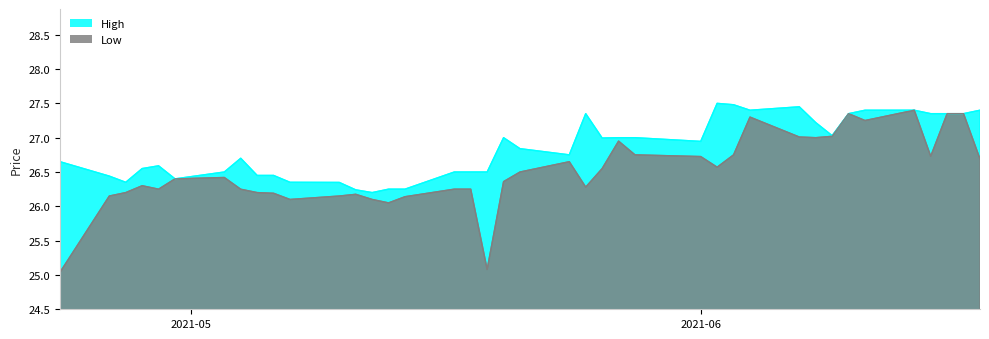

What is the value of the Low point at the 1st from the left?

25.0